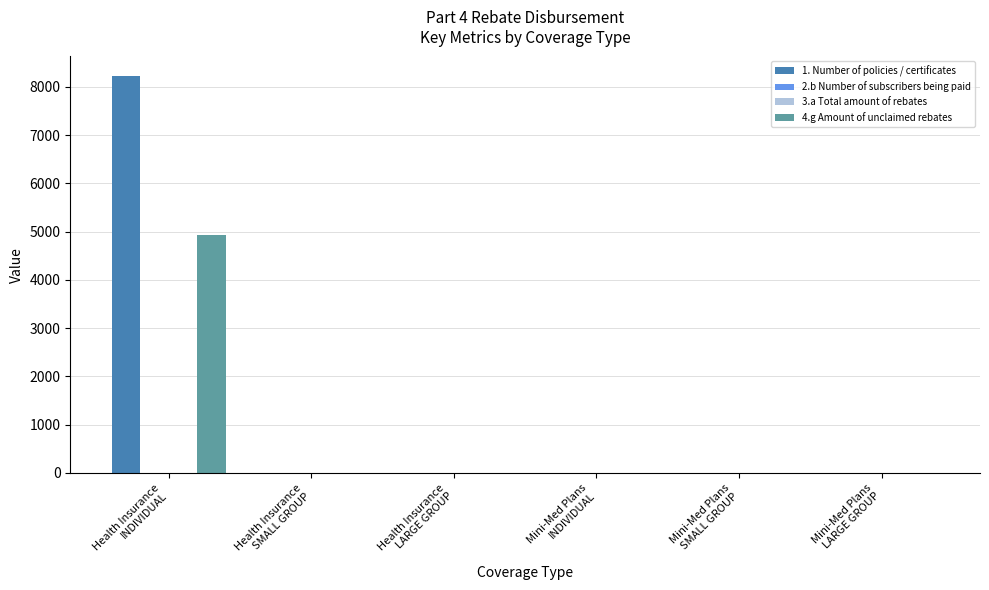

What position from the right is Mini-Med Plans
LARGE GROUP?

1